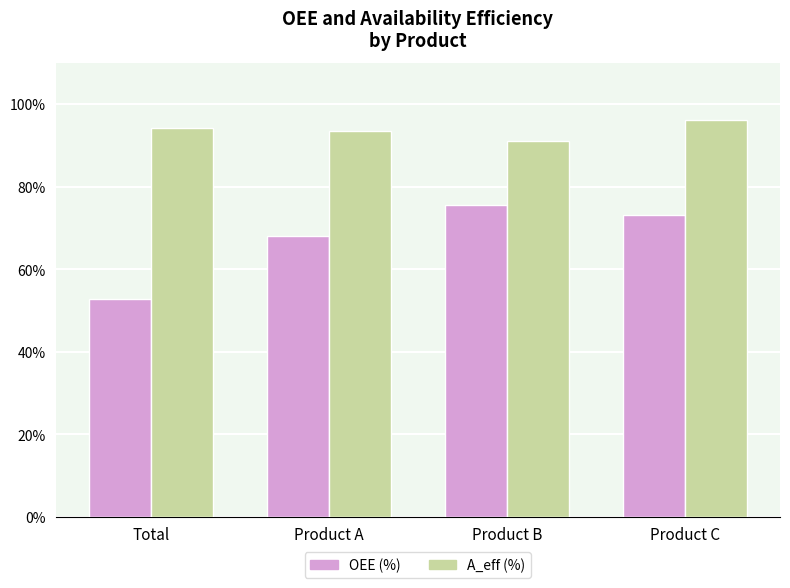

What are all the series names shown in the legend?

OEE (%), A_eff (%)